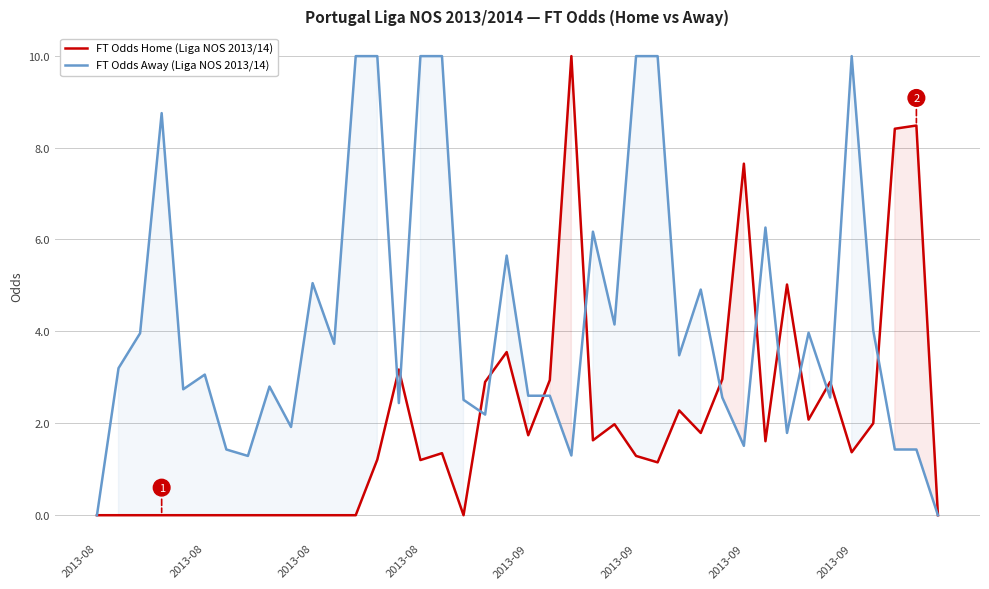

What is the label of the 19th point from the right?

21